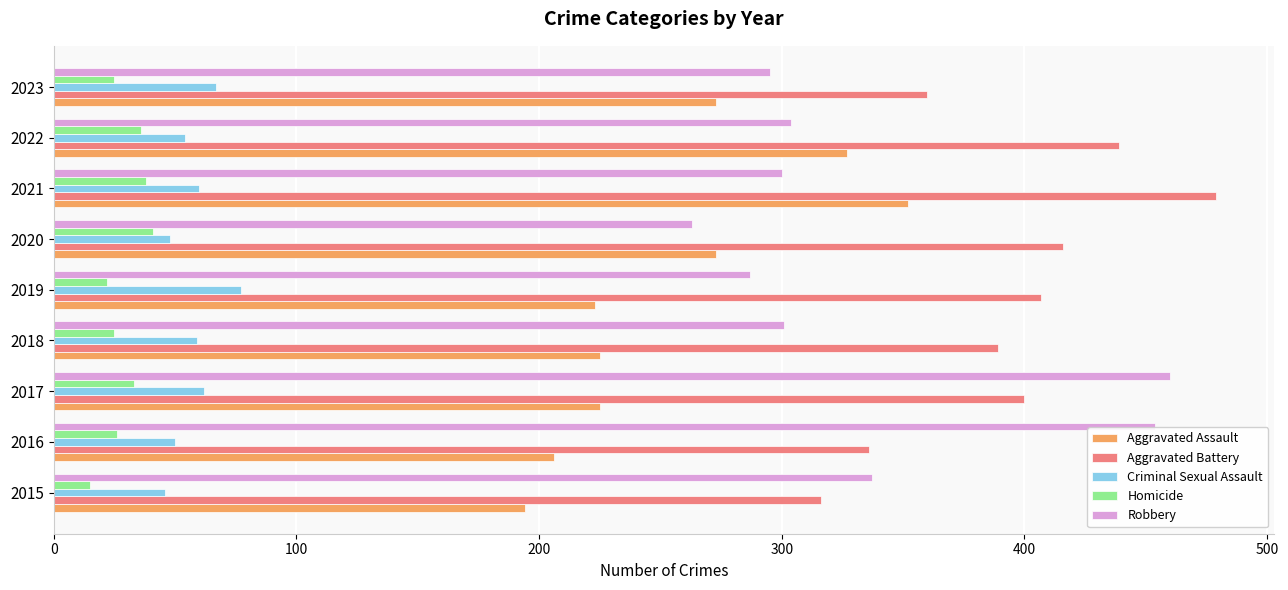

What is the approximate value of Aggravated Battery at 2016?

336